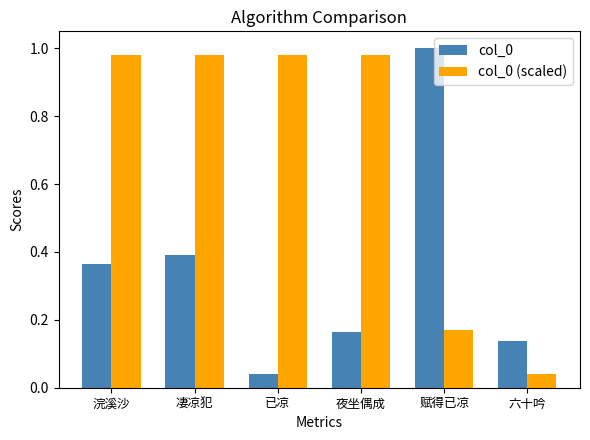

At how many categories does at least one series exceed 0?

6